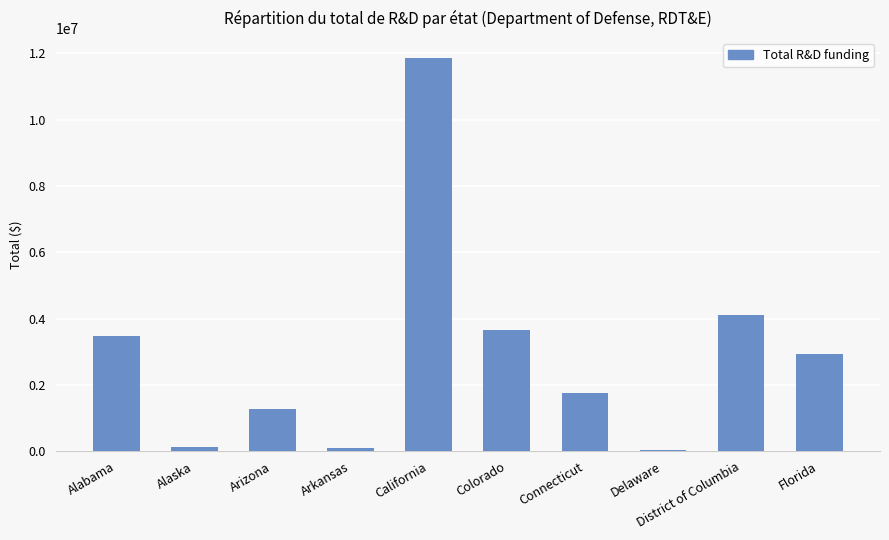

What is the difference between the maximum and second lowest values?

11765941